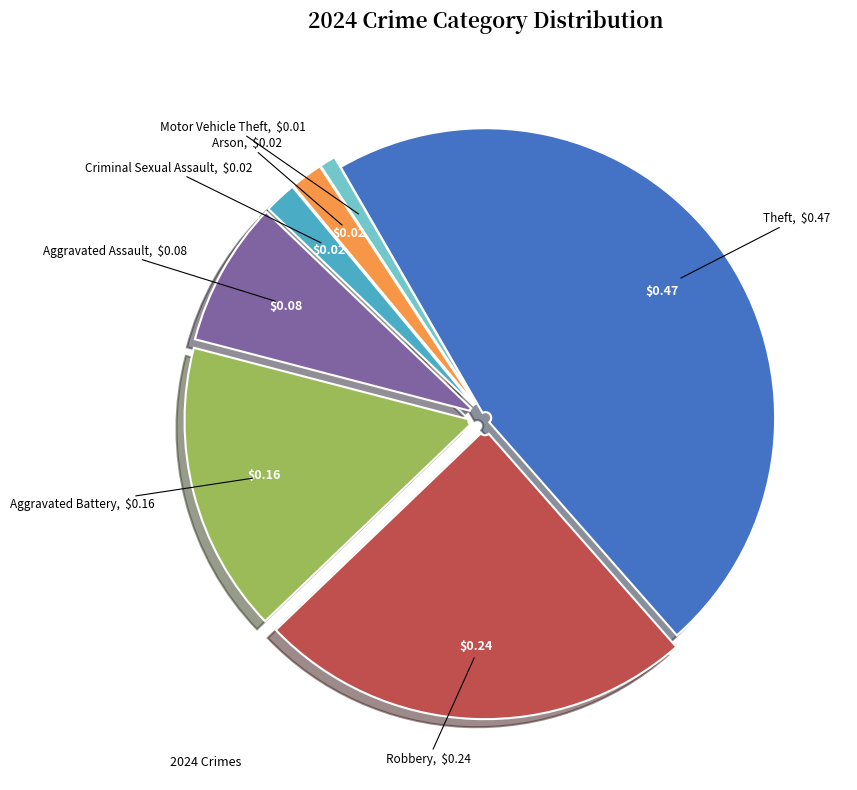

Is there a majority slice in this chart?

No